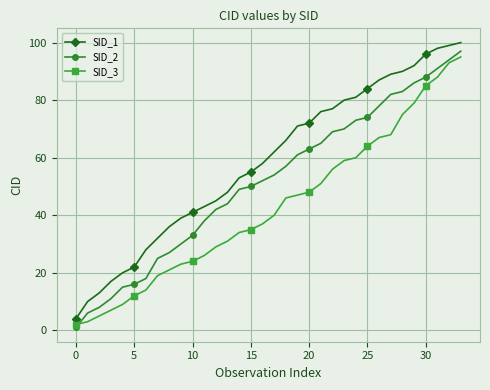

What is the average value of the SID_2 series?

51